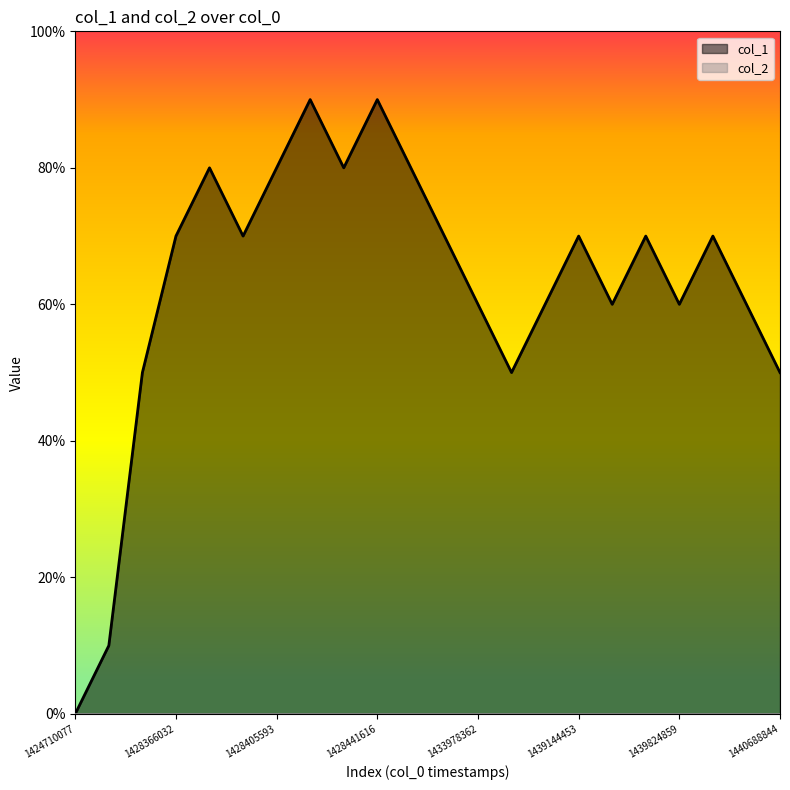

The value at 1424710077 is -6. True or false?

False